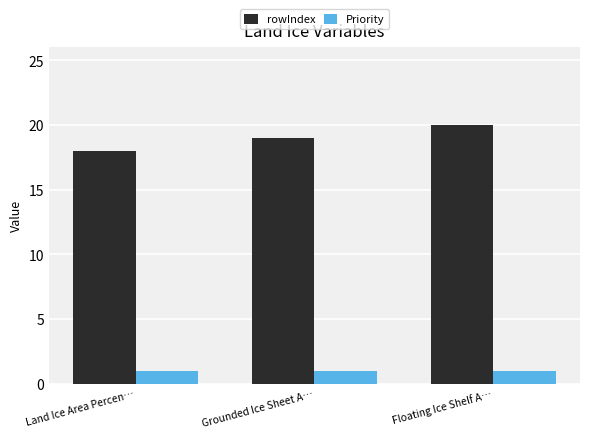

Count the number of categories in the chart.

3